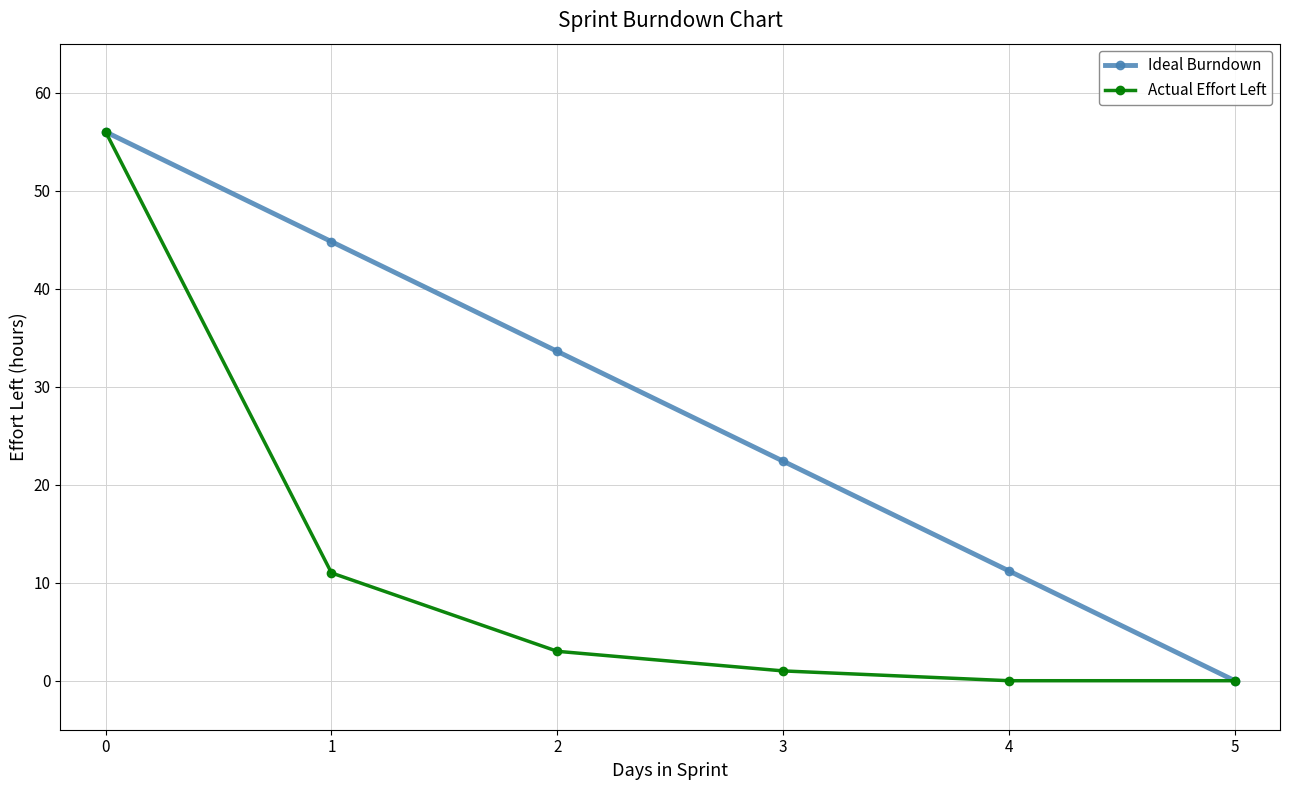

What is the value of the Ideal Burndown point at the 5th from the left?

11.2